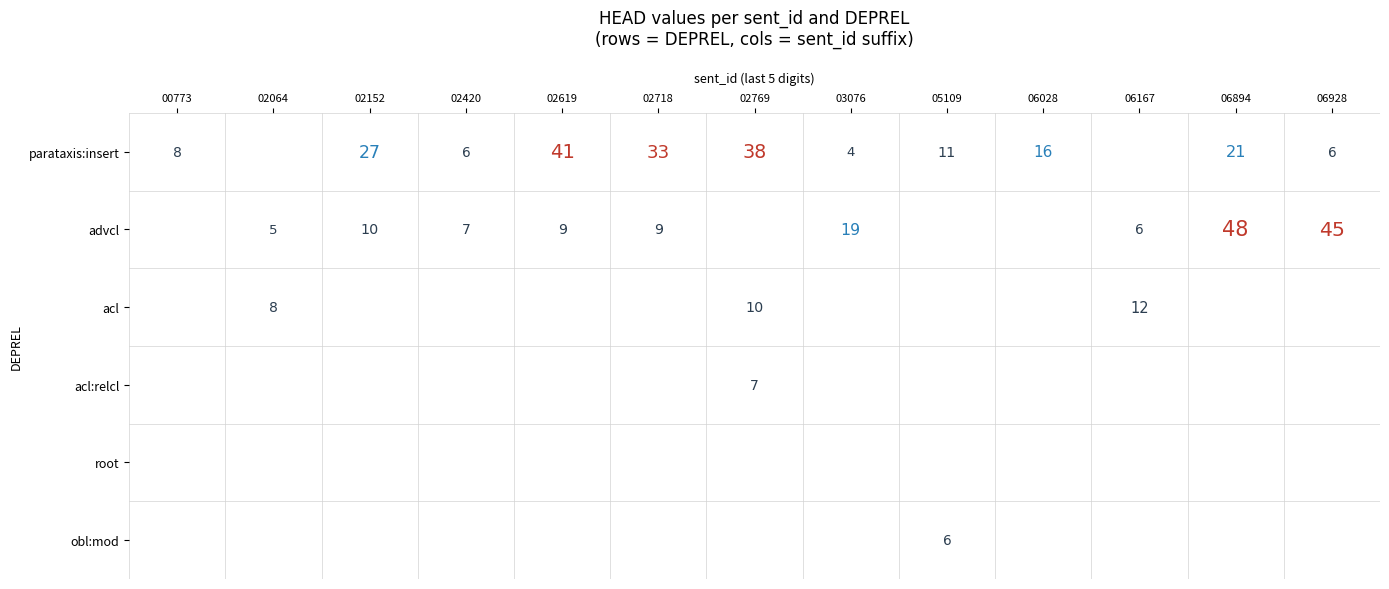

Is the value of obl:mod at 05109 greater than the value of acl:relcl at 02420?

Yes